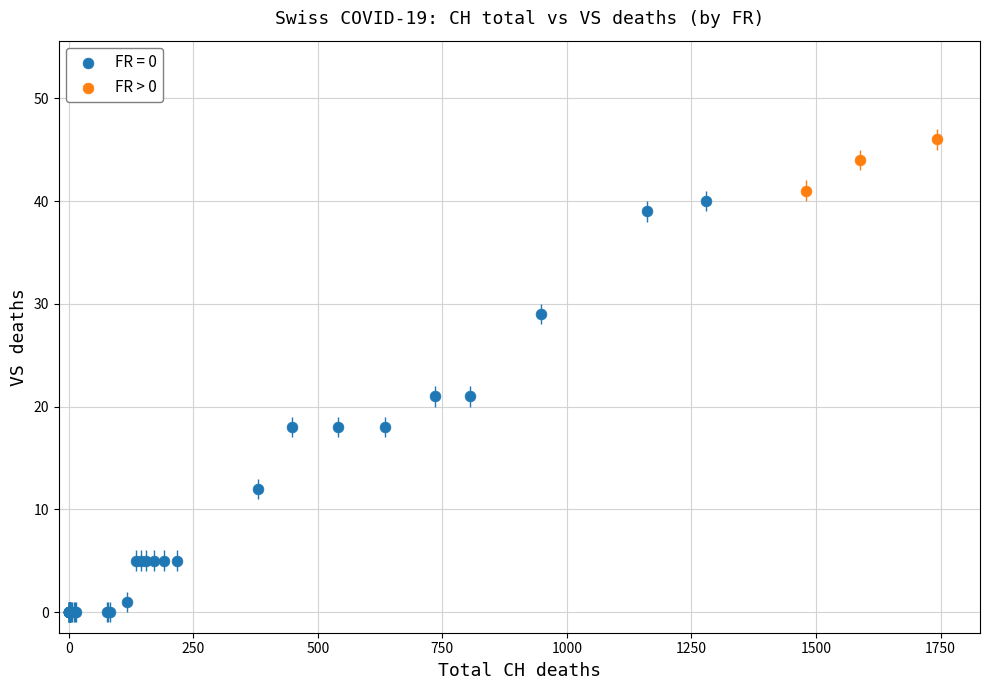

Which series has the widest spread of Y values?

FR = 0